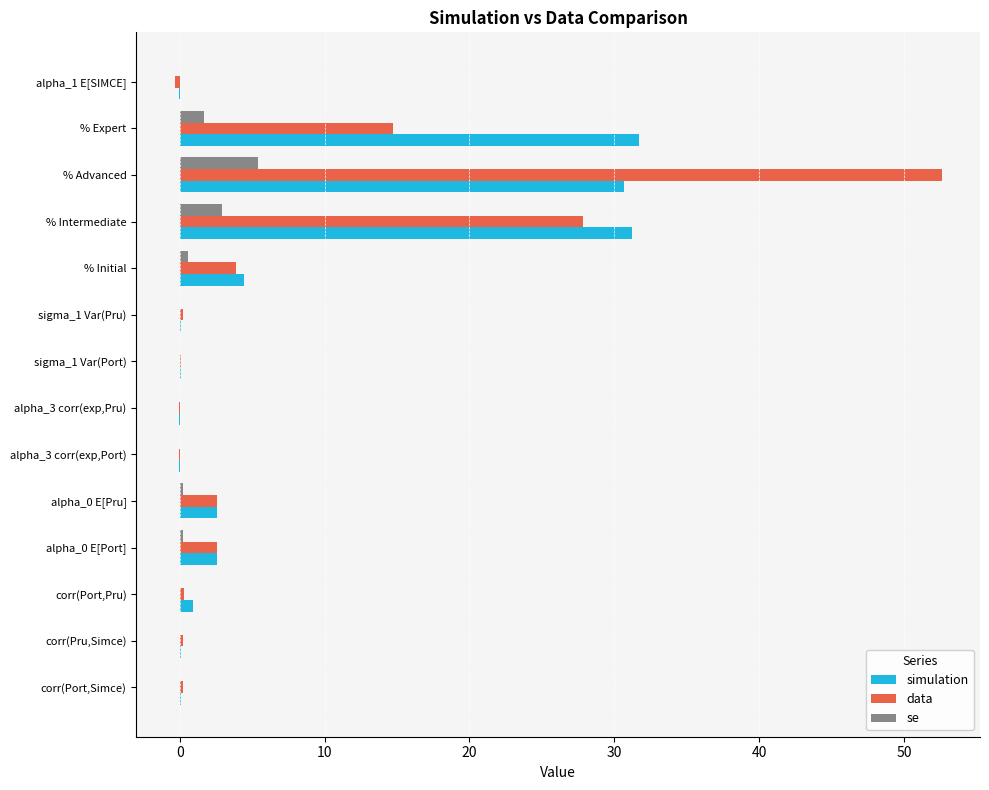

At which category is the sum across all series the highest?

% Advanced